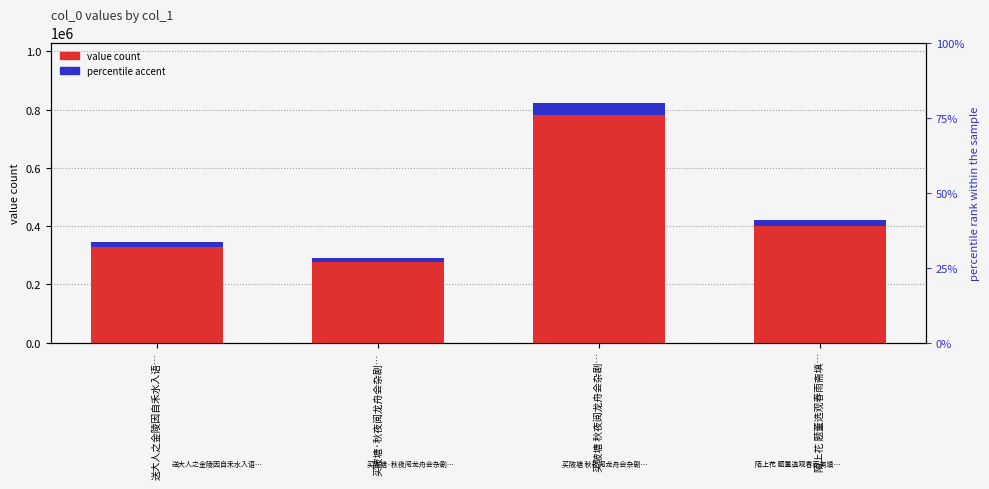

What is the average value of the value count series?

446645.8